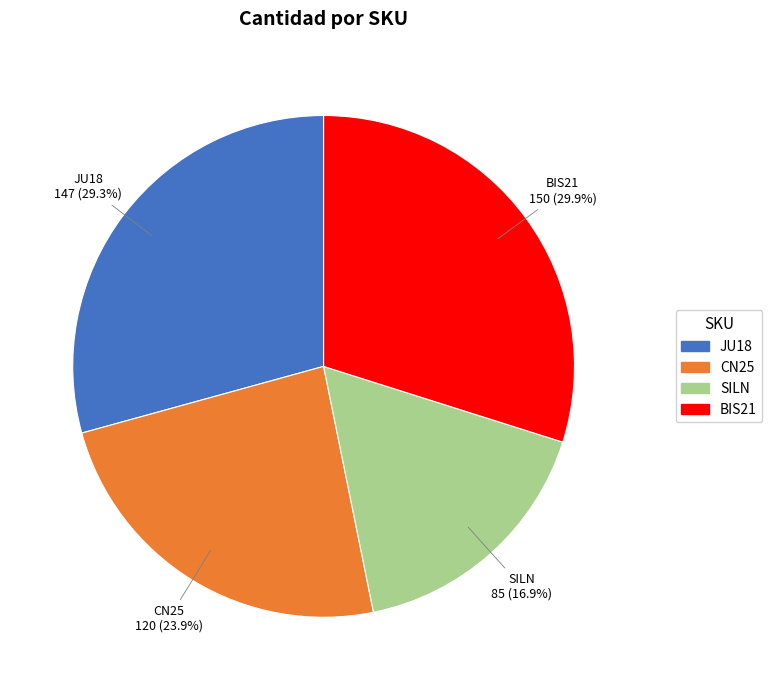

Do JU18 and BIS21 together represent more than half of the pie?

Yes